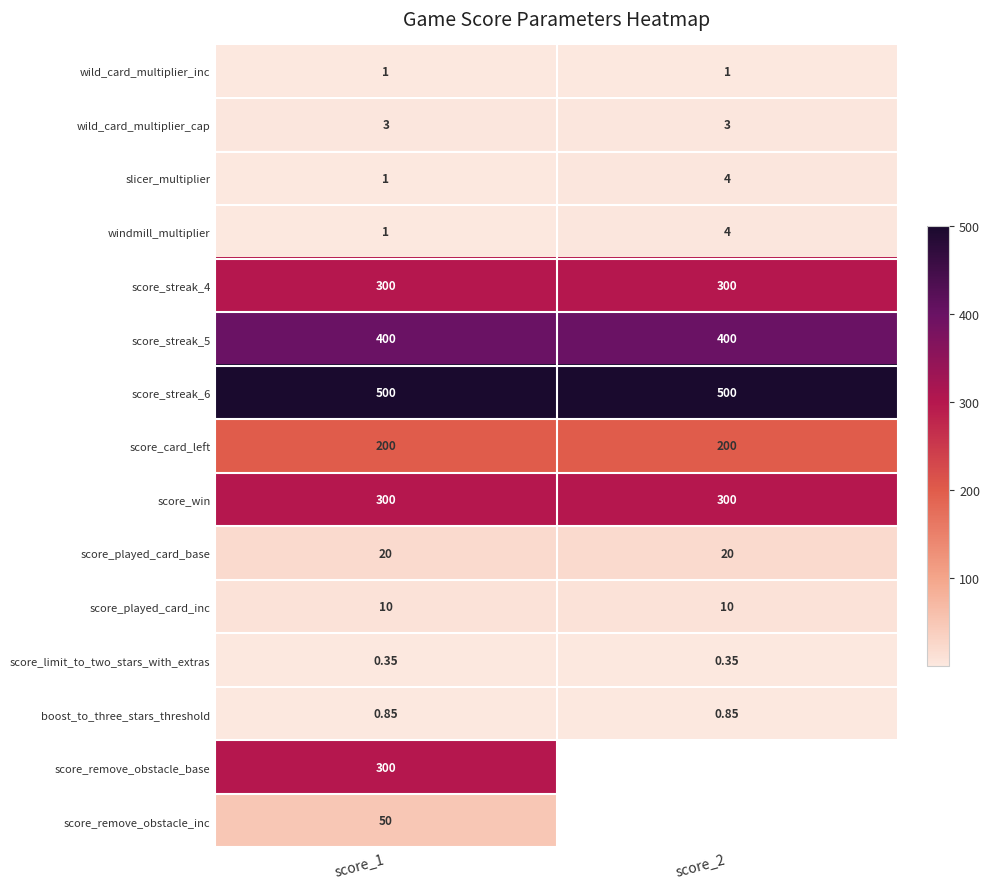

Which has a higher value, score_2 or score_1?

score_2